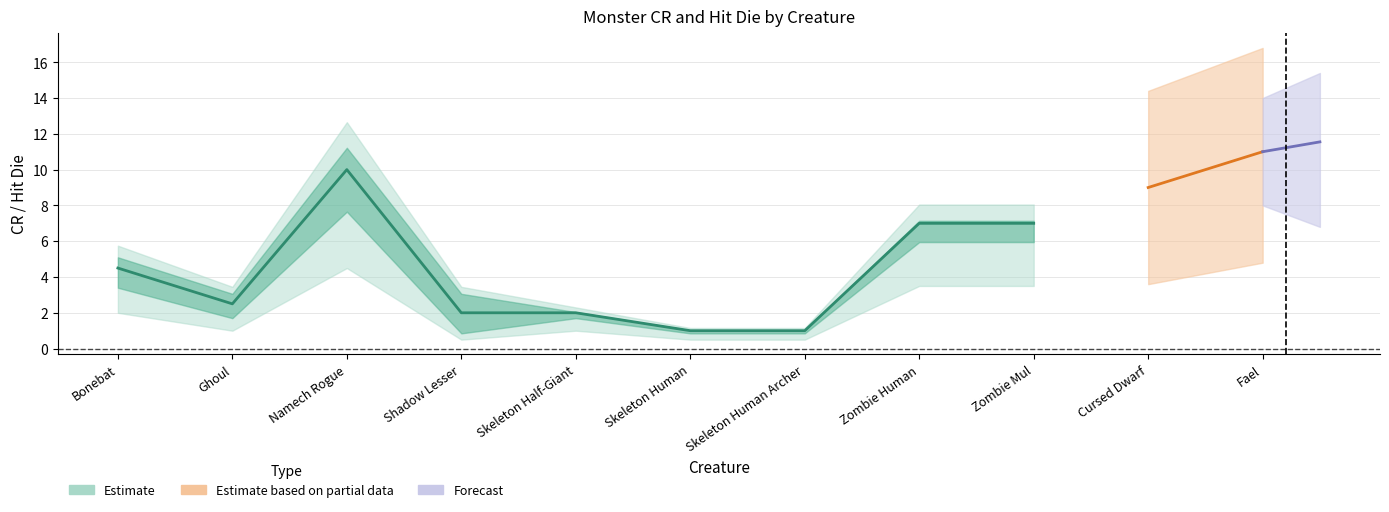

What is the label of the 8th point from the left?

Zombie Human